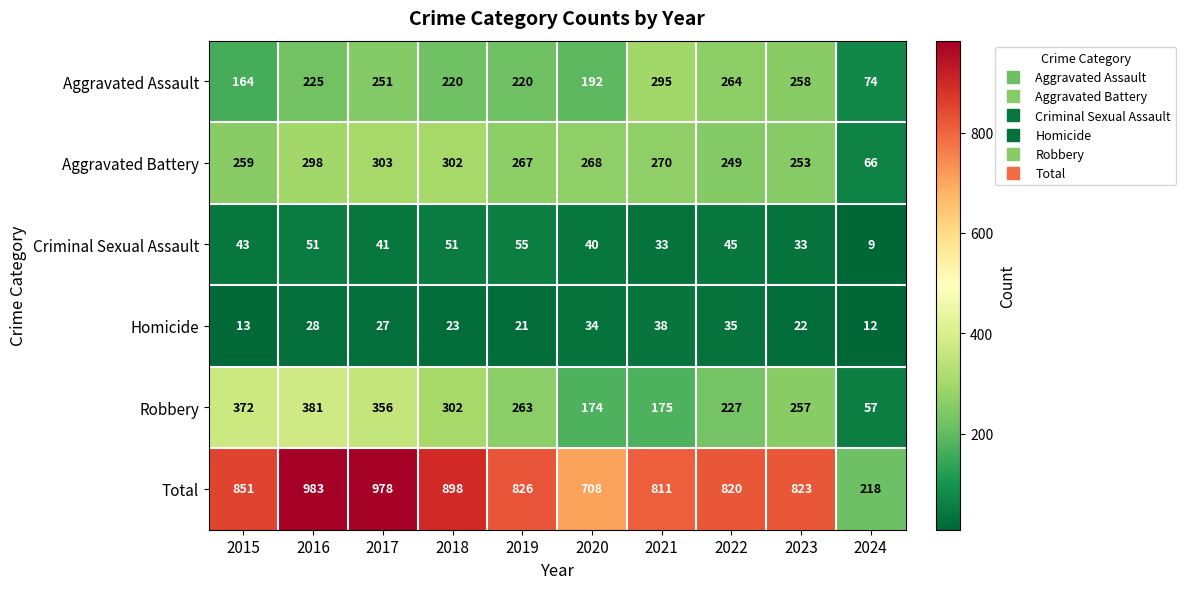

The Criminal Sexual Assault series shows 51 at 2021. True or false?

False